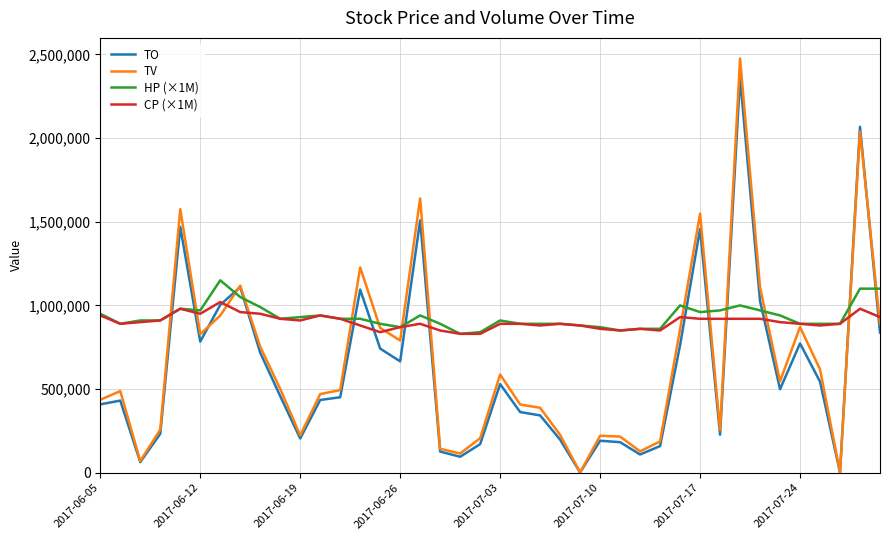

List the series in order of their peak value, lowest first.

CP (×1M), HP (×1M), TO, TV